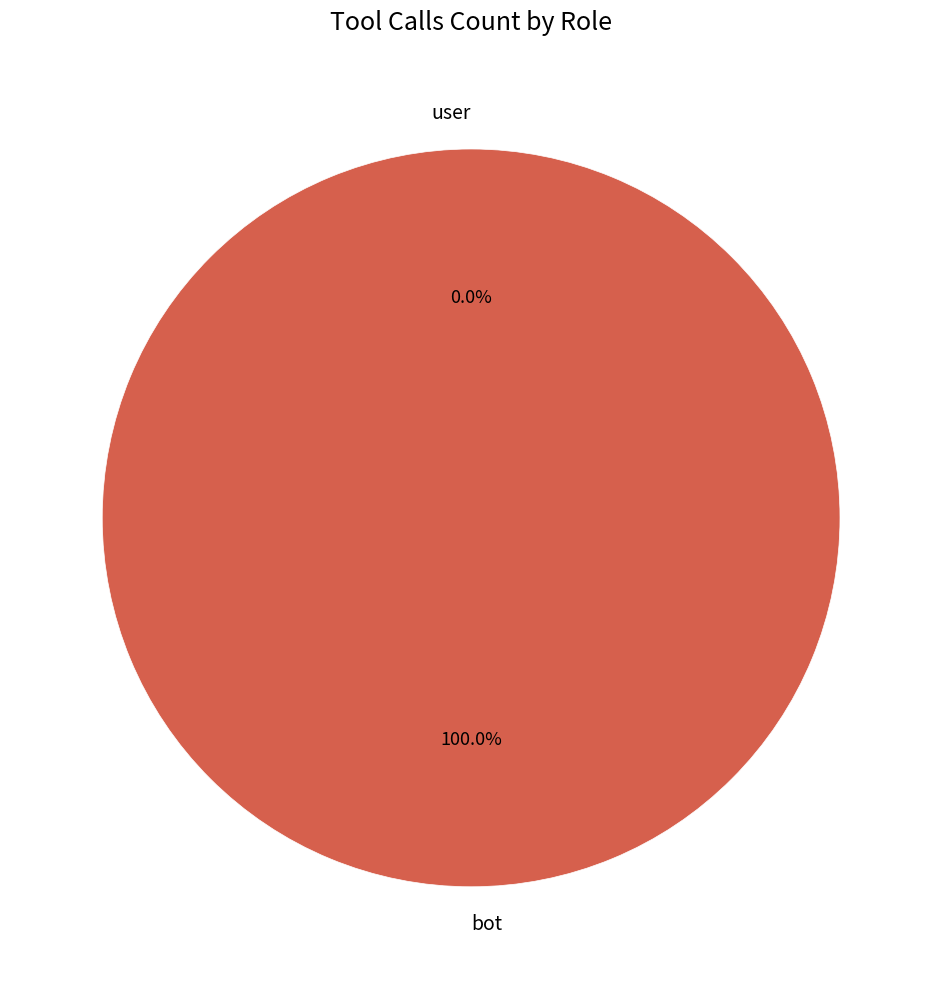

Does user account for over 50% of the chart?

No